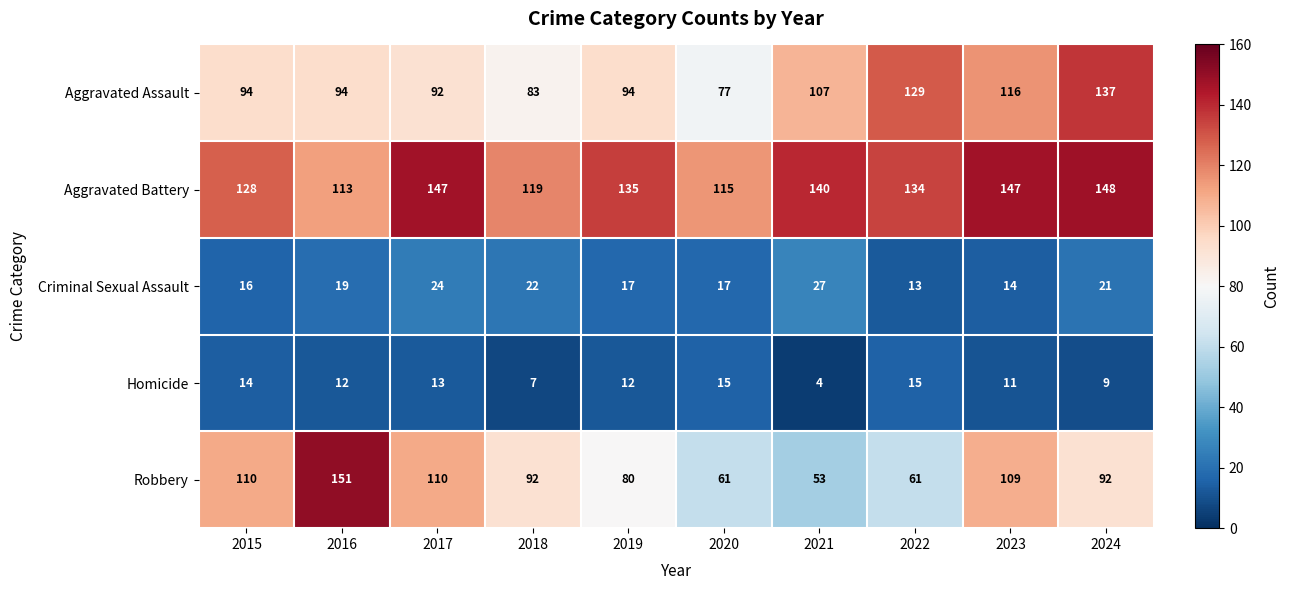

What is the minimum value shown in the chart?

4